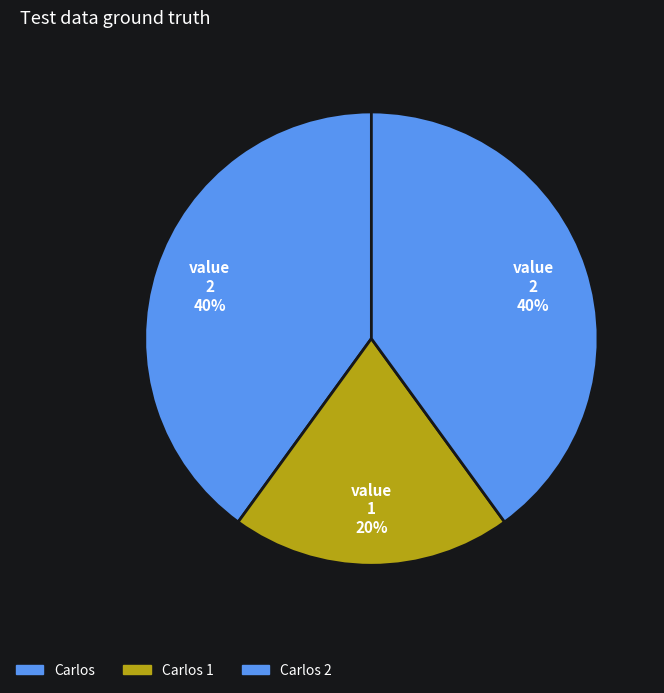

What percentage is the Carlos slice, to the nearest percent?

40%